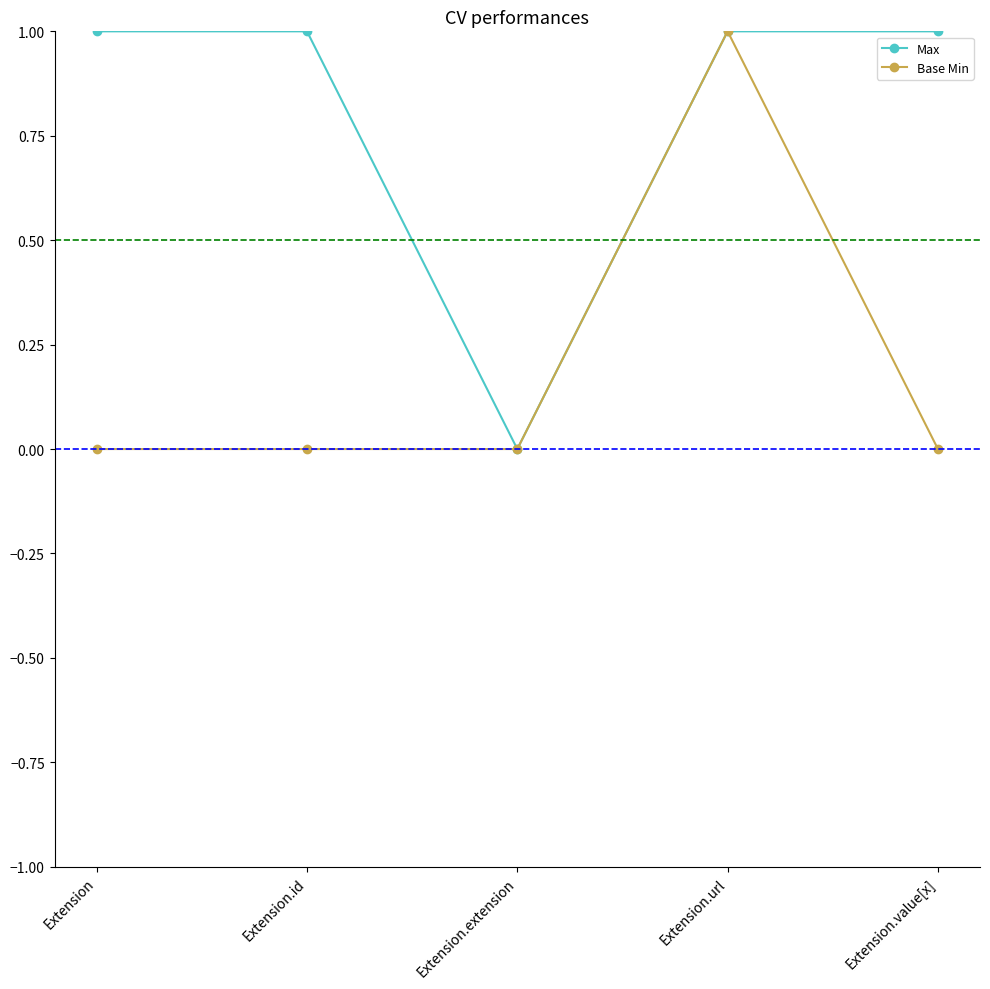

Rank the series at Extension.id from highest to lowest value.

Max, Base Min